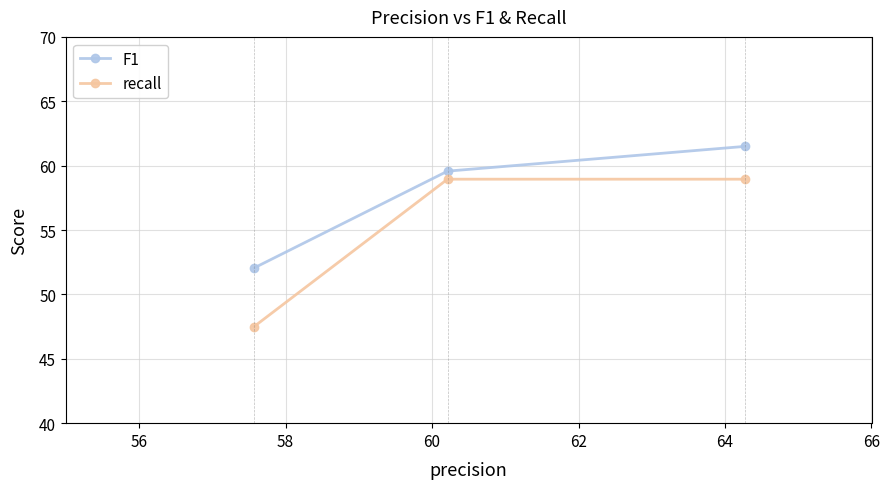

What is the sum of all recall values?

165.4